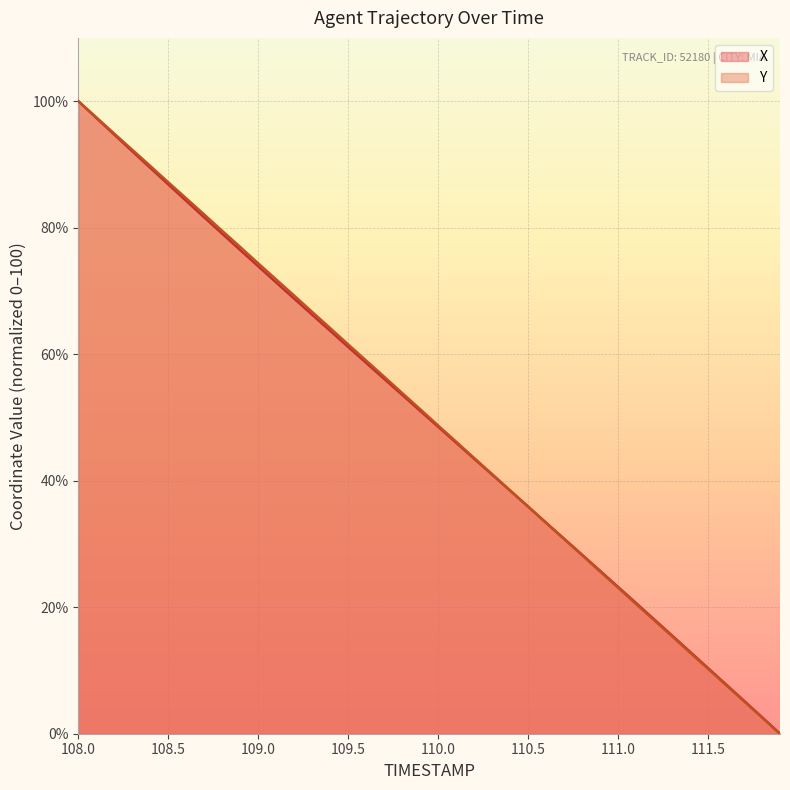

The value of X at 109.5 is 97.3. True or false?

False